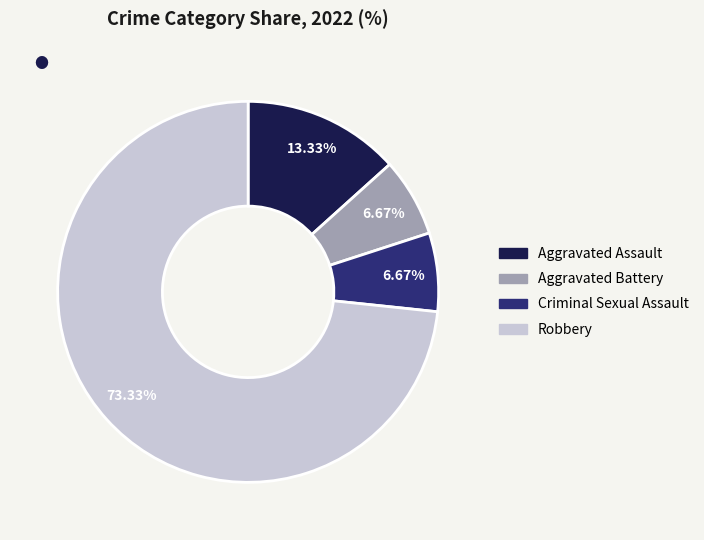

What portion of the pie excludes Aggravated Battery?

93.3%